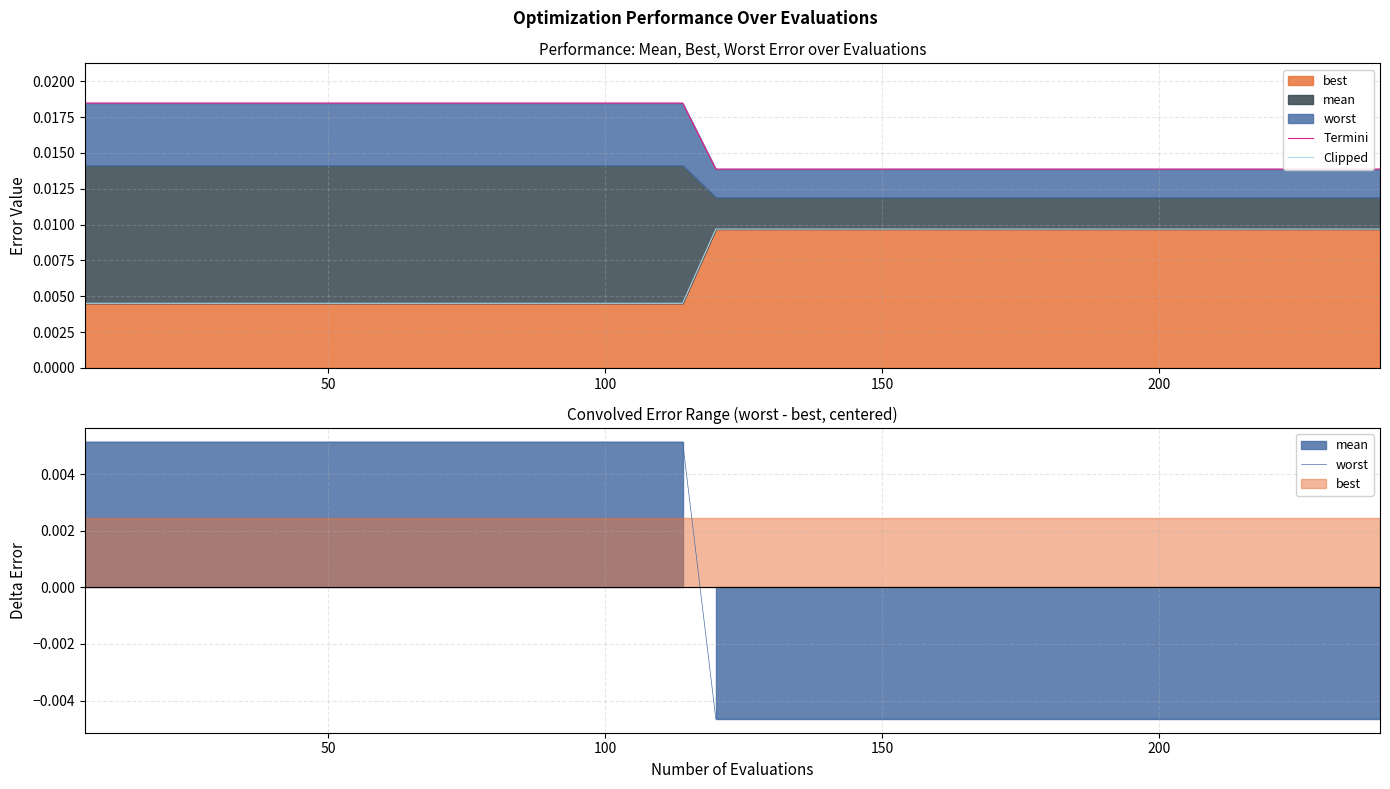

At how many categories does at least one series exceed 0?

40